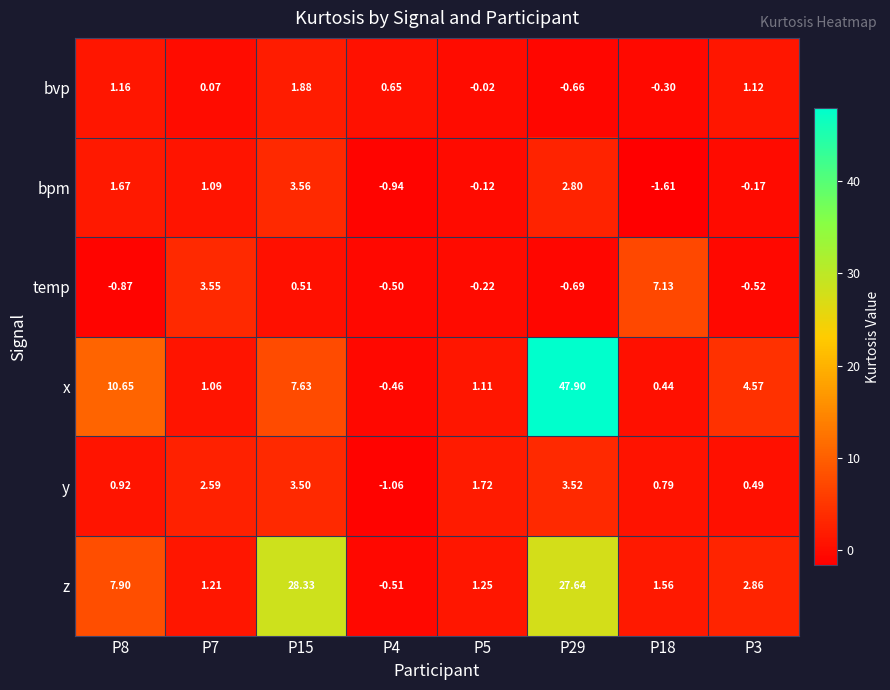

Which series has the largest total across all categories?

x